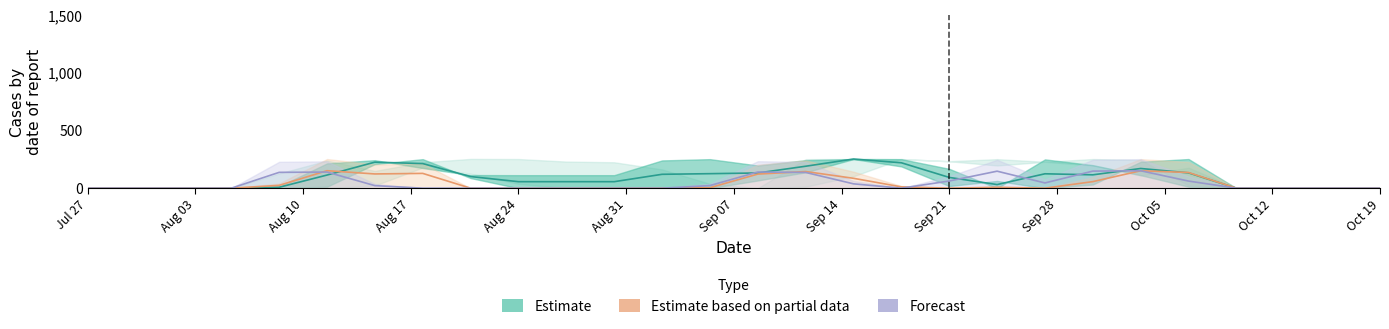

Reading left to right, what are all the values shown in this chart?

Estimate: 0.0	0.0	0.0	0.0	8.0	114.0	226.0	213.5	101.0	56.5	56.5	56.5	120.5	126.0	132.0	190.5	253.0	220.5	93.5	31.5	125.0	116.0	171.0	133.0	0.0	0.0	0.0	0.0
Estimate based on partial data: 0.0	0.0	0.0	0.0	24.6	151.8	123.6	128.4	0.0	0.0	0.0	0.0	0.0	4.2	122.4	144.6	85.8	11.4	0.0	7.8	0.0	57.0	151.2	136.2	0.0	0.0	0.0	0.0
Forecast: 0.0	0.0	0.0	0.0	137.4	139.8	22.2	0.0	0.0	0.0	0.0	0.0	0.0	22.8	140.4	136.8	37.8	0.0	62.4	147.6	45.6	148.2	151.2	61.8	0.0	0.0	0.0	0.0